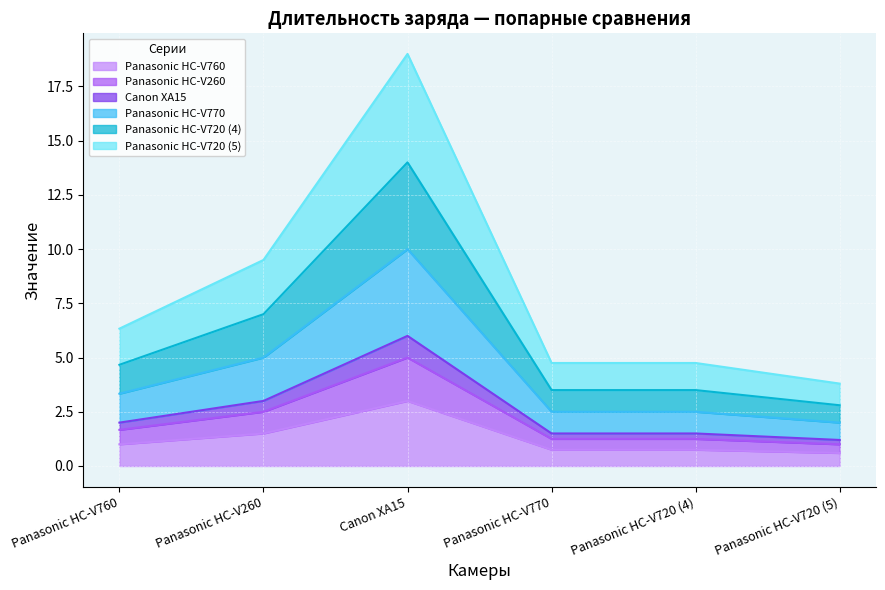

Rank the series by their maximum value, from lowest to highest.

Panasonic HC-V760, Panasonic HC-V260, Canon XA15, Panasonic HC-V770, Panasonic HC-V720 (4), Panasonic HC-V720 (5)